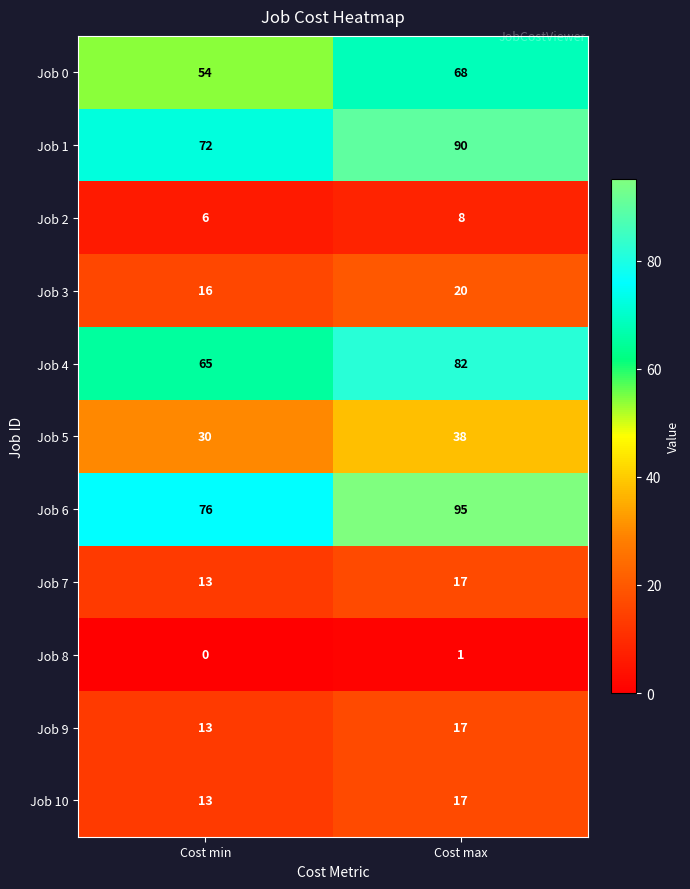

Is it true that Job 1 equals 90 at Cost max?

True